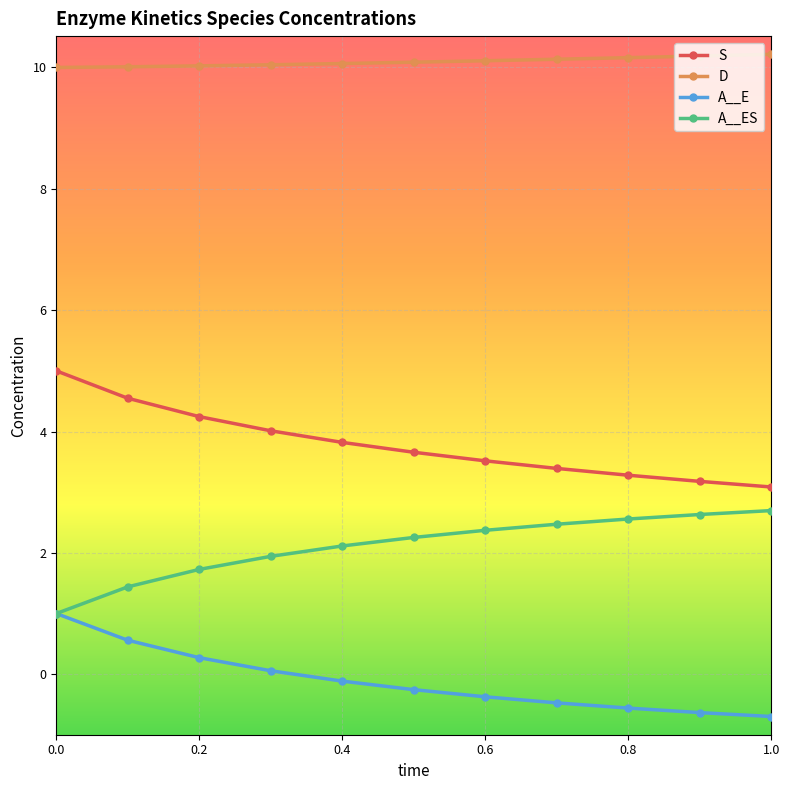

List the series in order of their overall mean, highest first.

D, S, A__ES, A__E